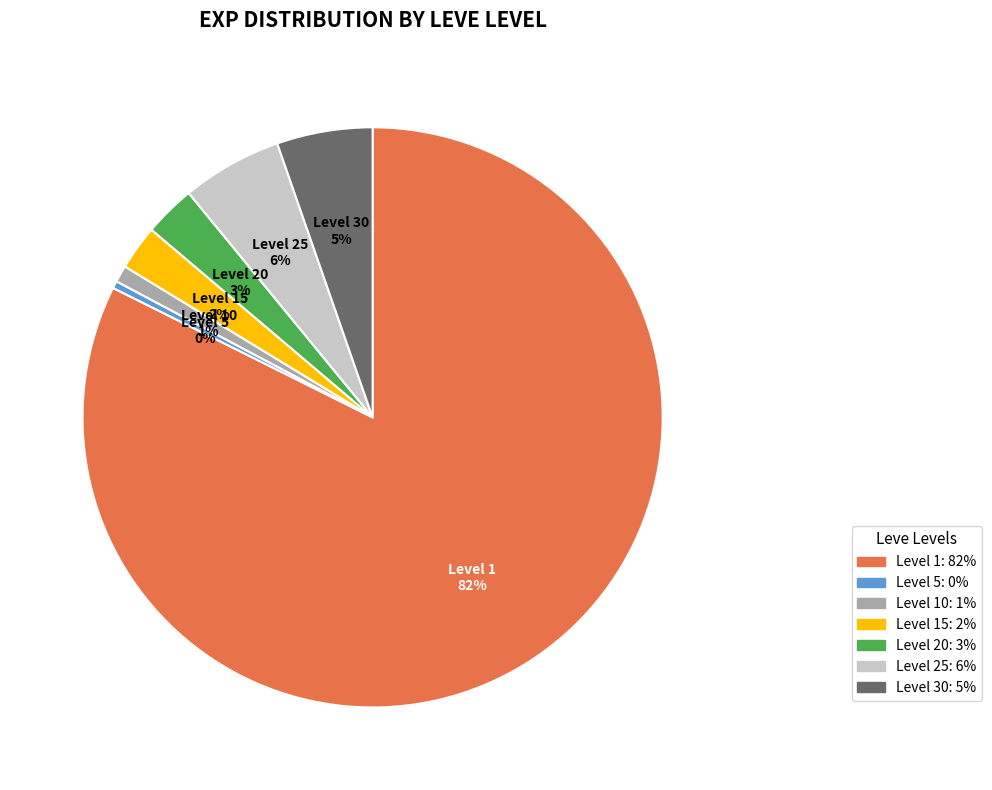

Is there any slice that represents more than half of the pie?

Yes